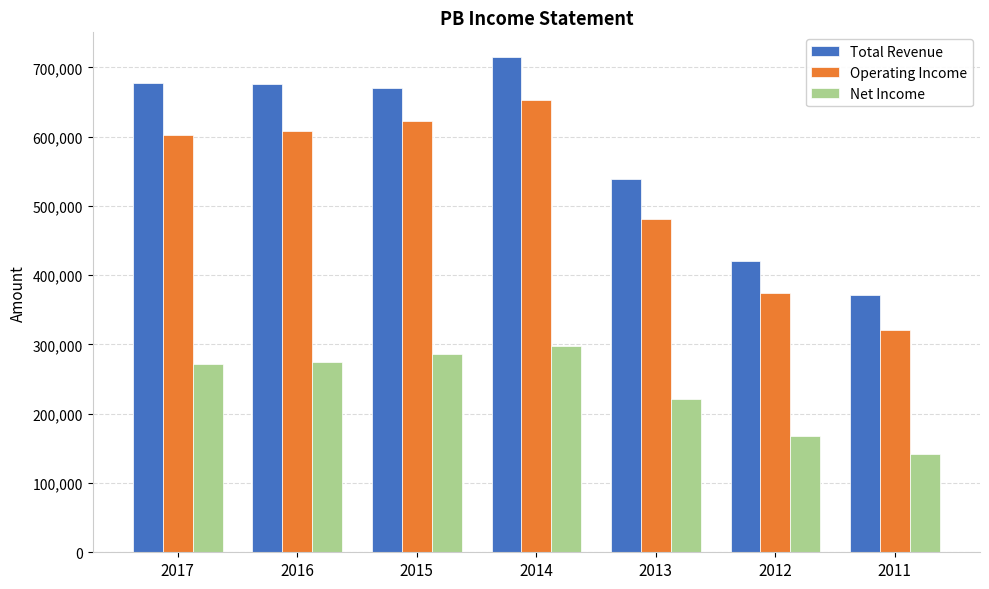

How many groups of bars are there?

7